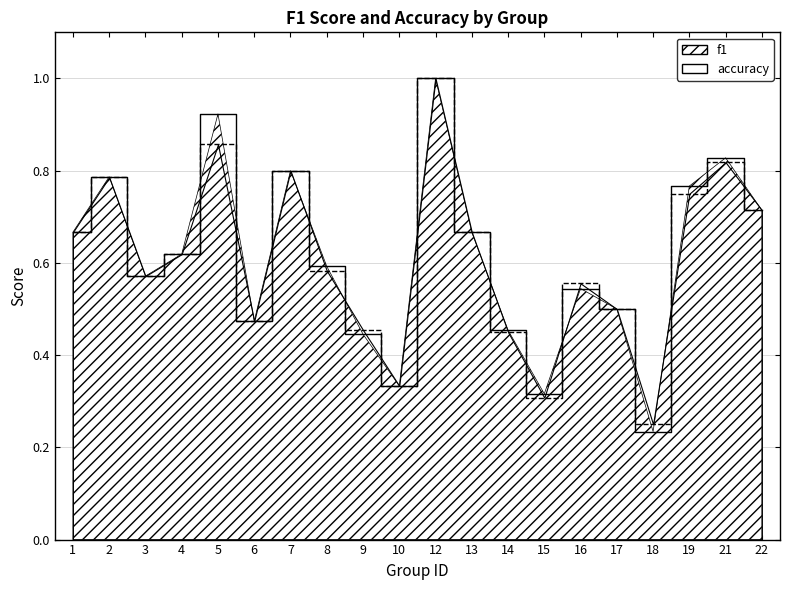

At which category is the sum across all series the highest?

12